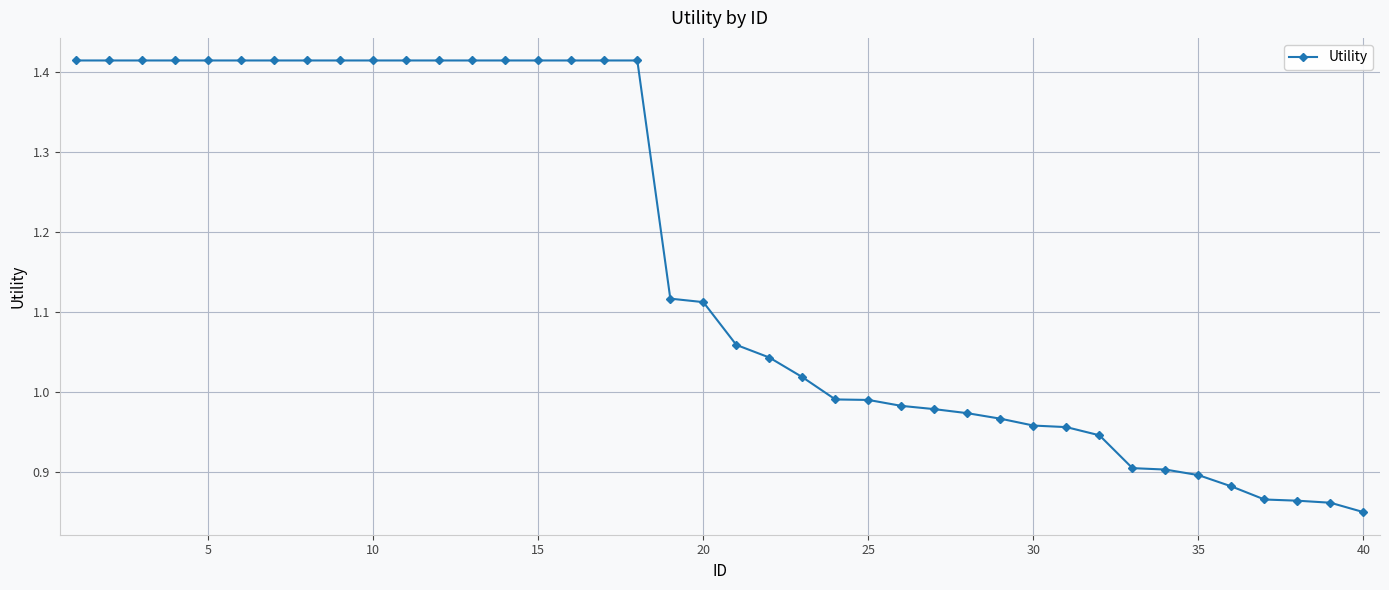

What is the average value?

1.2